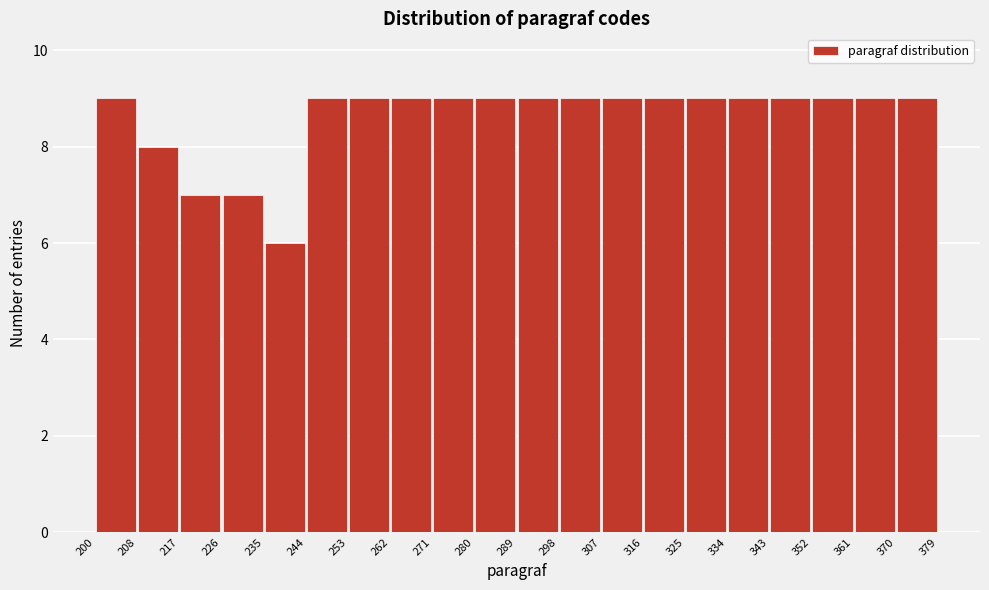

Reading left to right, list every bar in this chart as the range it spans on the x-axis followed by its height. The values are not printed on the chart, so give them approximately, as read against the axis.

200 to 208: 9
208 to 217: 8
217 to 226: 7
226 to 235: 7
235 to 244: 6
244 to 253: 9
253 to 262: 9
262 to 271: 9
271 to 280: 9
280 to 289: 9
289 to 298: 9
298 to 307: 9
307 to 316: 9
316 to 325: 9
325 to 334: 9
334 to 343: 9
343 to 352: 9
352 to 361: 9
361 to 370: 9
370 to 379: 9